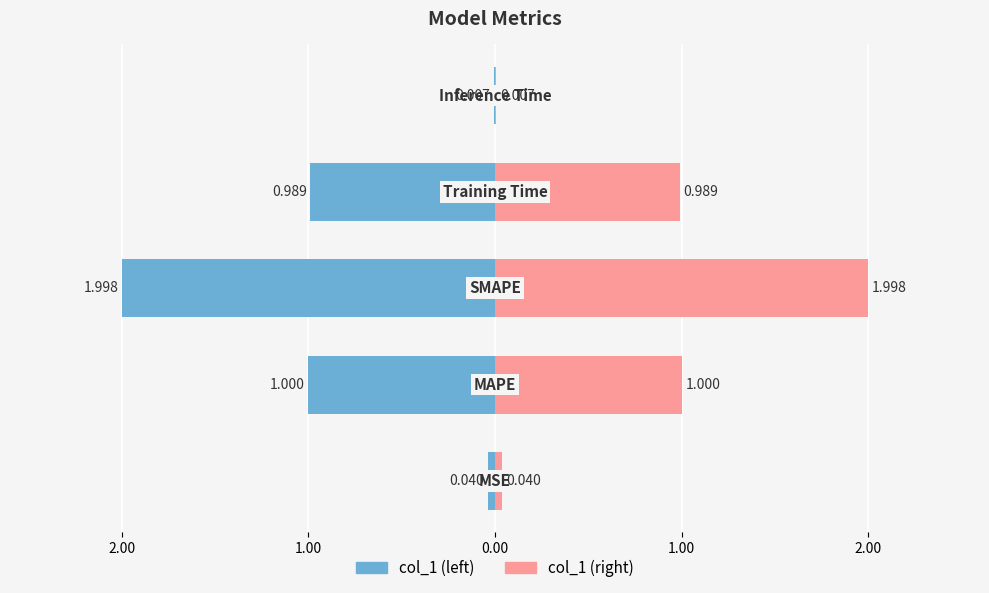

What is the spread (max minus min) of values at 1.00?

4.0